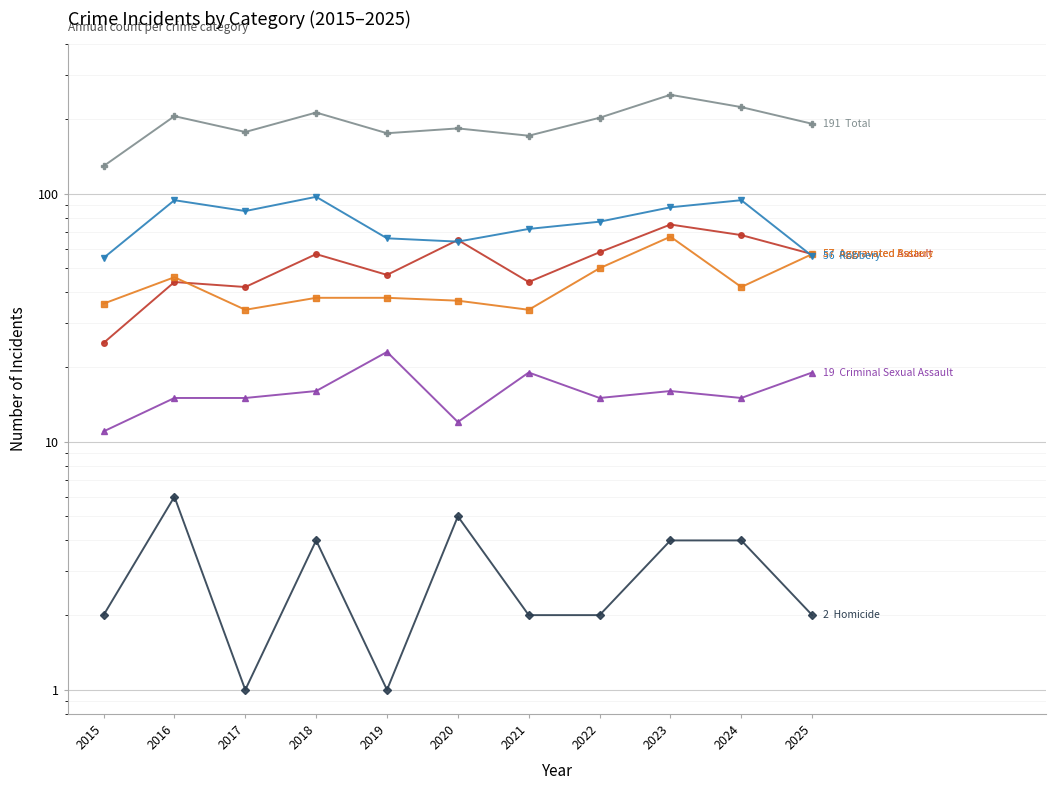

At which category does Robbery reach its first local peak?

2016